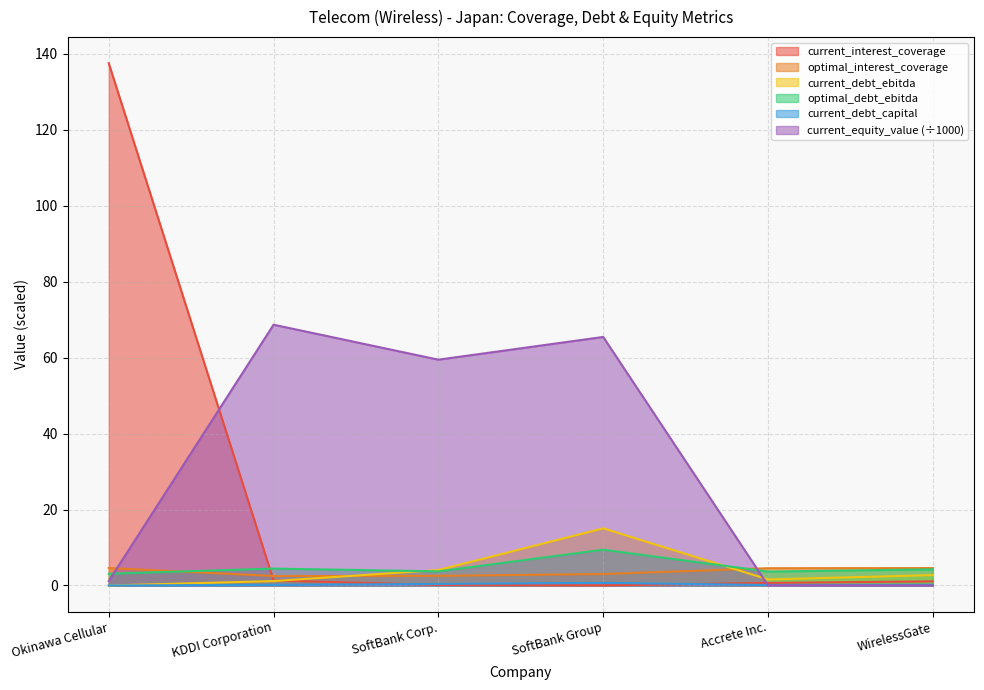

What is the sum of all optimal_interest_coverage values?

21.8